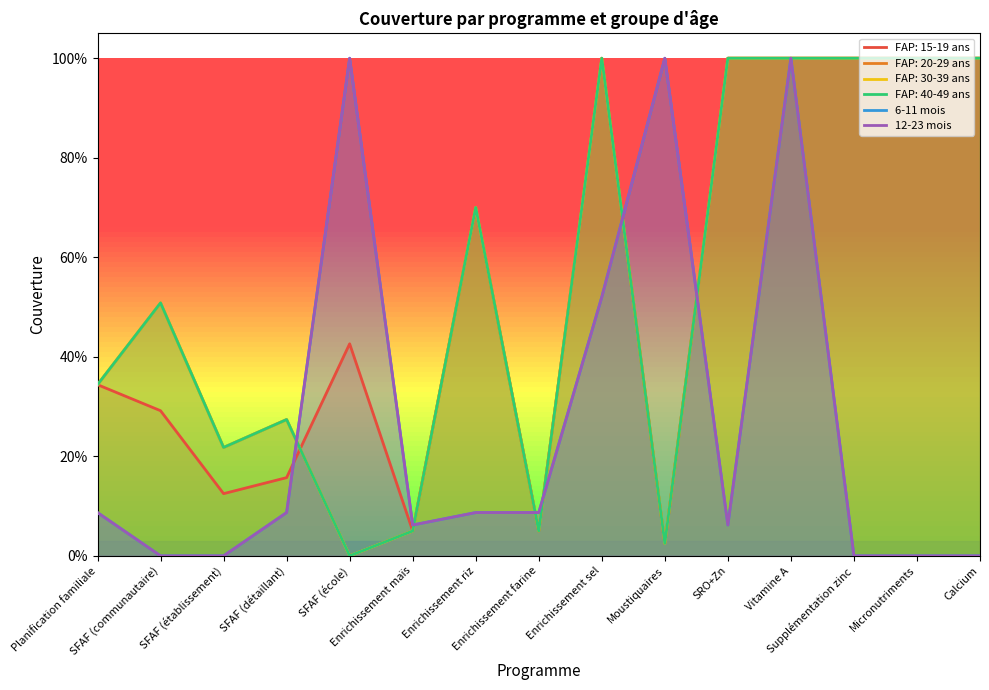

Where is the first local minimum for 6-11 mois?

Enrichissement maïs